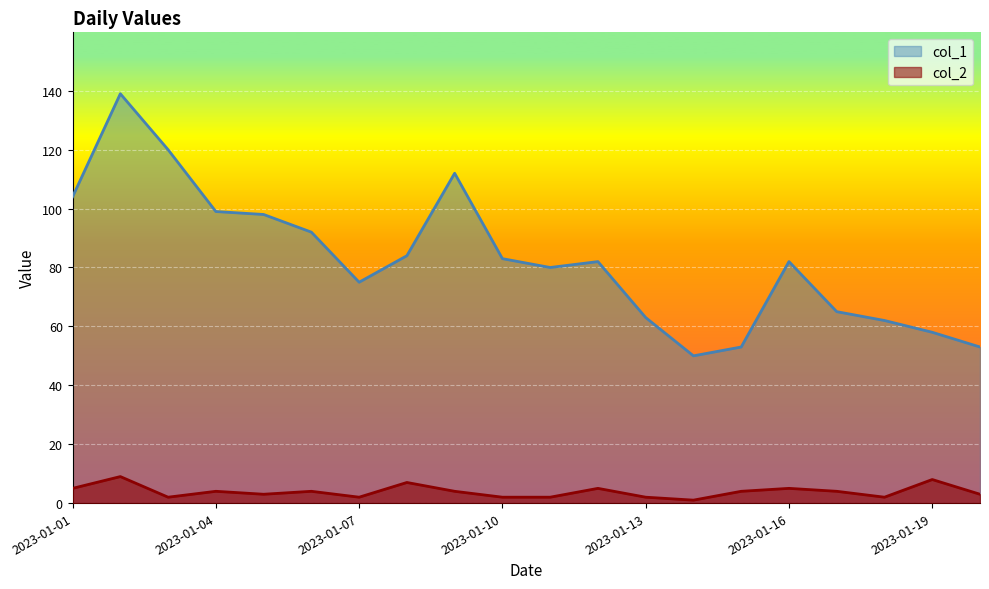

Reading left to right, what are all the values shown in this chart?

col_1: 2023-01-01=104	2023-01-02=139	2023-01-03=120	2023-01-04=99	2023-01-05=98	2023-01-06=92	2023-01-07=75	2023-01-08=84	2023-01-09=112	2023-01-10=83	2023-01-11=80	2023-01-12=82	2023-01-13=63	2023-01-14=50	2023-01-15=53	2023-01-16=82	2023-01-17=65	2023-01-18=62	2023-01-19=58	2023-01-20=53
col_2: 2023-01-01=5	2023-01-02=9	2023-01-03=2	2023-01-04=4	2023-01-05=3	2023-01-06=4	2023-01-07=2	2023-01-08=7	2023-01-09=4	2023-01-10=2	2023-01-11=2	2023-01-12=5	2023-01-13=2	2023-01-14=1	2023-01-15=4	2023-01-16=5	2023-01-17=4	2023-01-18=2	2023-01-19=8	2023-01-20=3